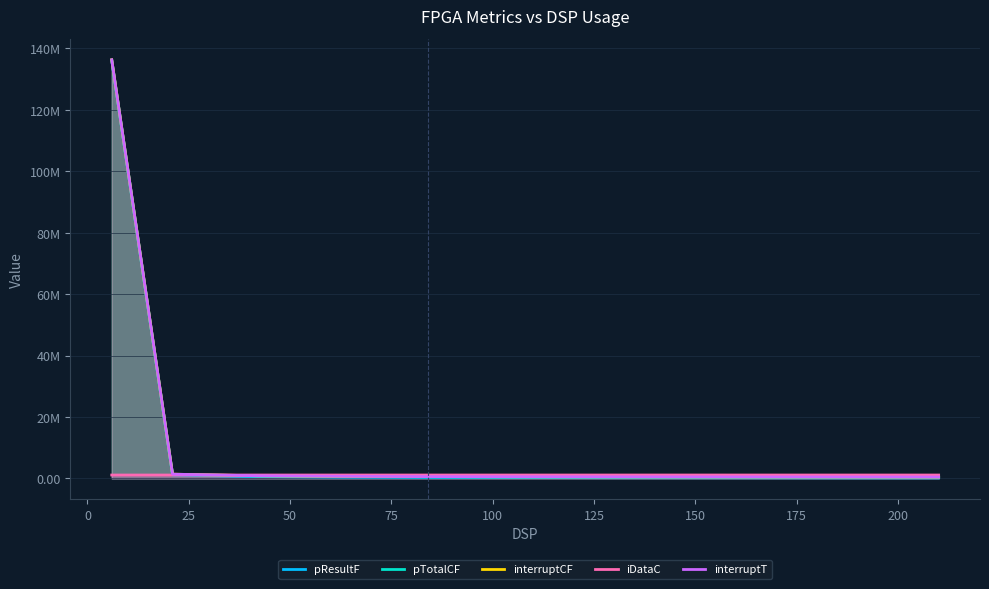

What is the greatest value displayed?

136302019.8